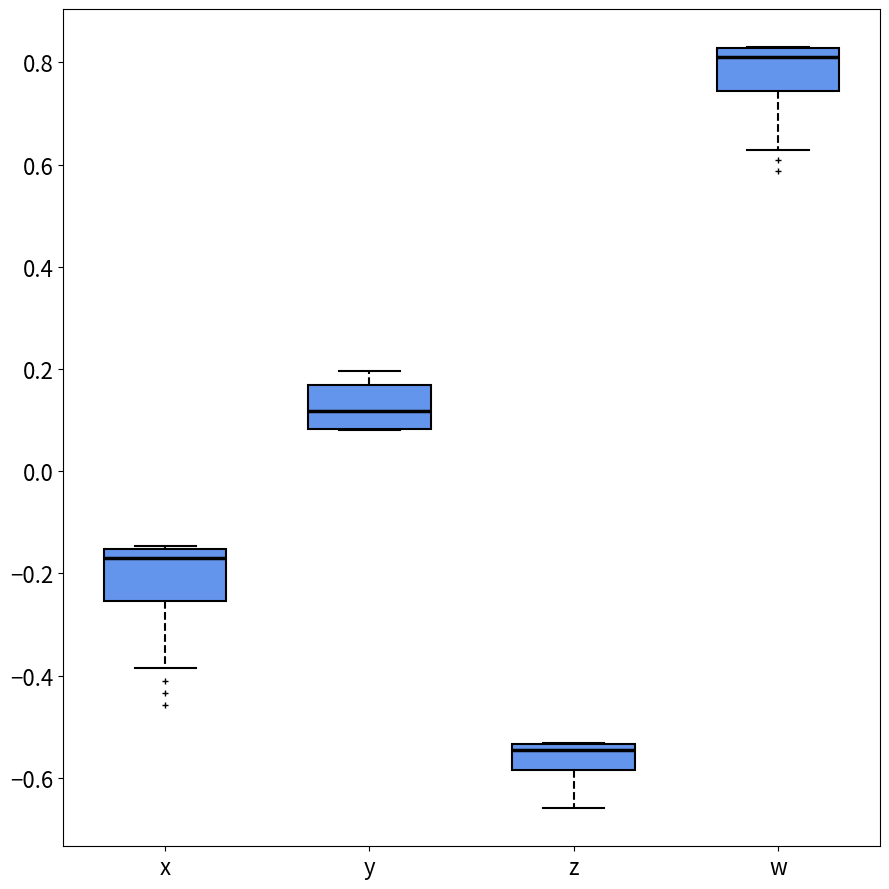

Reading left to right, read every box against the y-axis: the position of its median line, the range the box covers, and the ends of its whiskers. The values are not printed on the chart, so give them approximately, as read against the axis.

x: median -0.16 (just below the box's upper edge), box -0.26 to -0.16, whiskers -0.38 to -0.14
y: median 0.12, box 0.08 to 0.16, whiskers 0.08 to 0.20
z: median -0.54 (just below the box's upper edge), box -0.58 to -0.54, whiskers -0.66 to -0.54
w: median 0.82 (just below the box's upper edge), box 0.74 to 0.82, whiskers 0.62 to 0.84